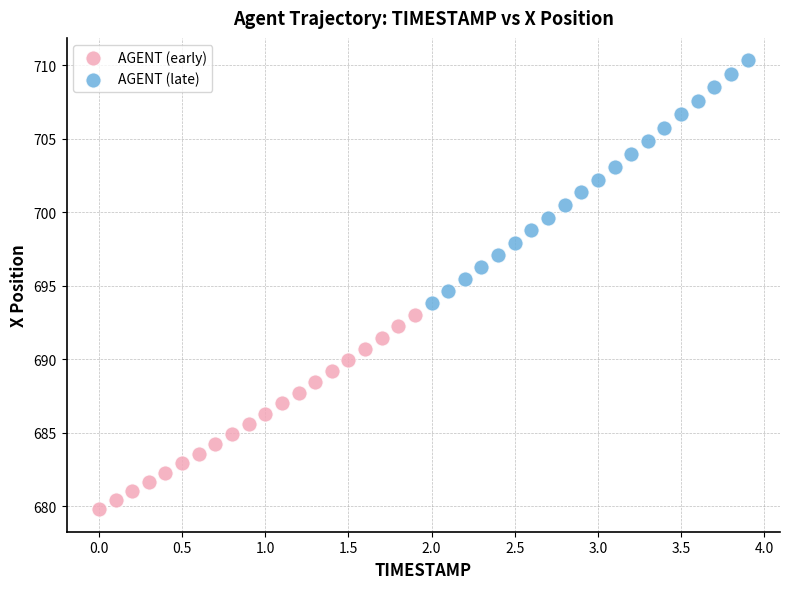

What are all the series names shown in the legend?

AGENT (early), AGENT (late)